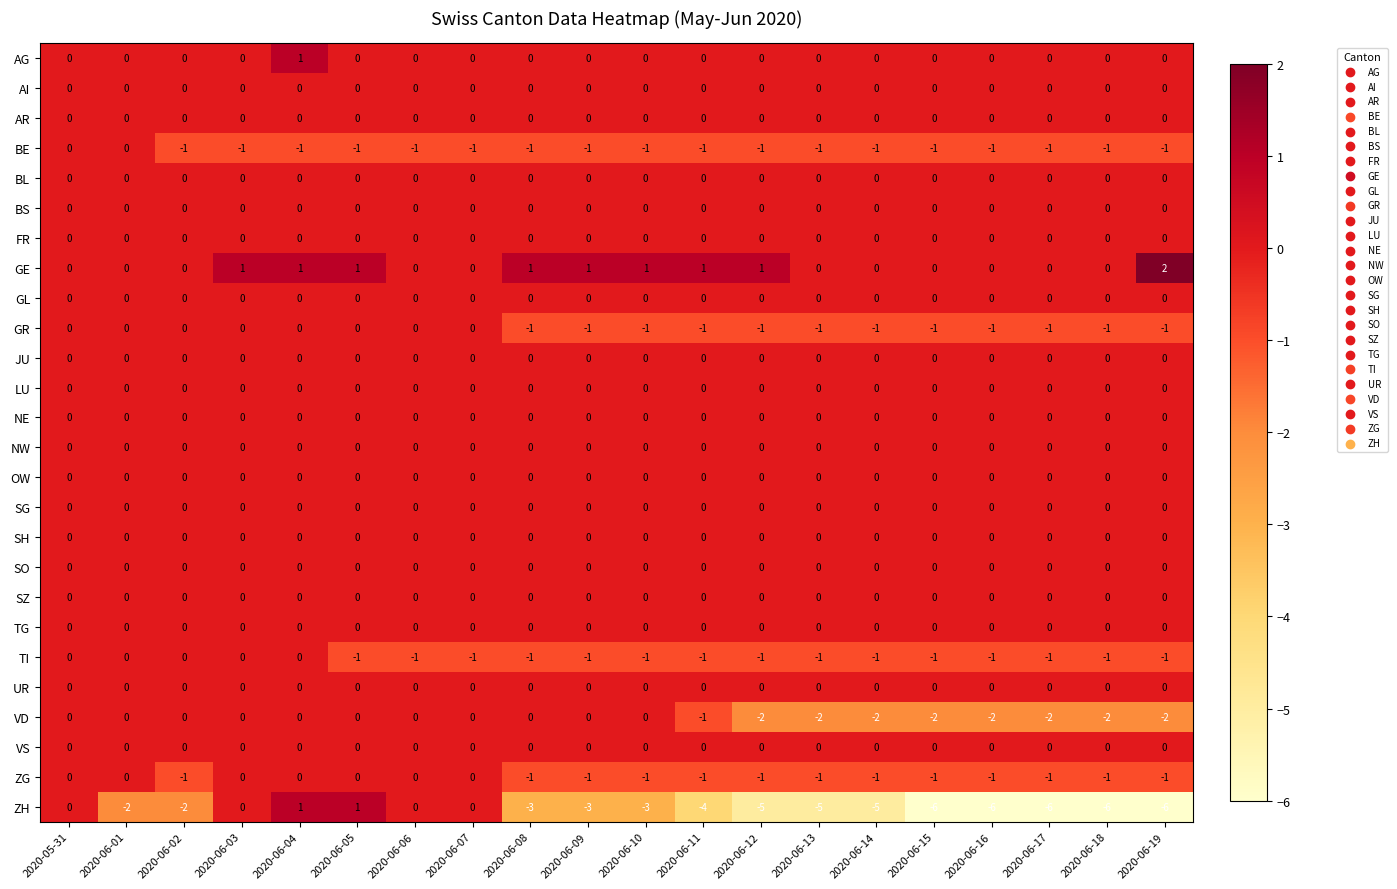

Count the number of categories in the chart.

20